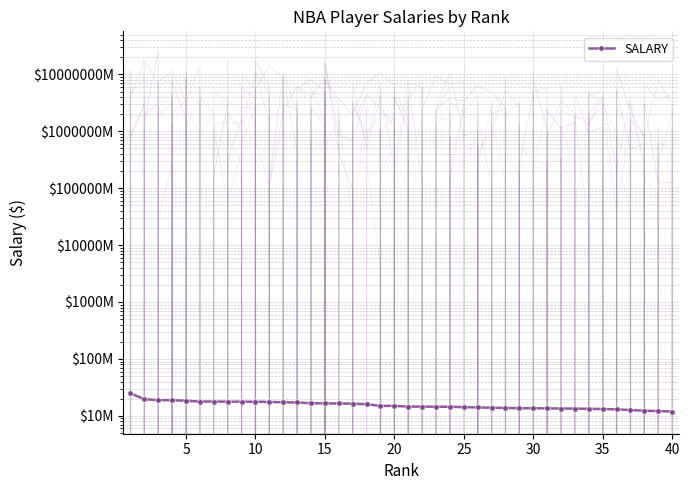

What is the smallest value displayed?

11900000